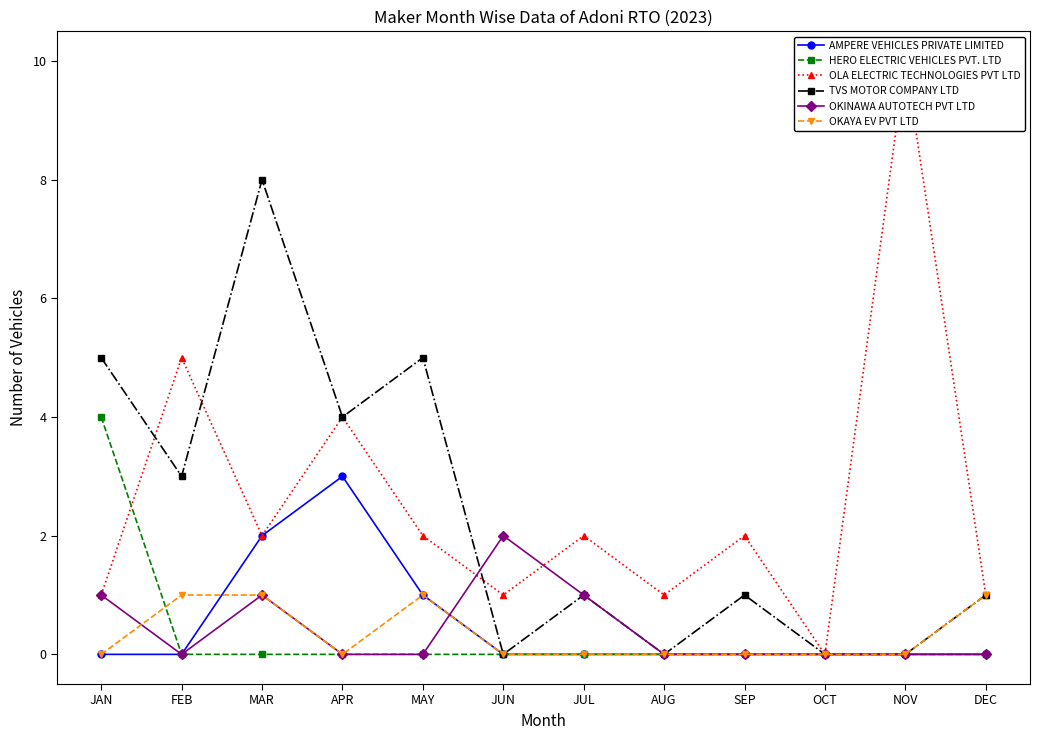

Reading left to right, extract all data points from this chart.

AMPERE VEHICLES PRIVATE LIMITED: JAN=0	FEB=0	MAR=2	APR=3	MAY=1	JUN=0	JUL=0	AUG=0	SEP=0	OCT=0	NOV=0	DEC=0
HERO ELECTRIC VEHICLES PVT. LTD: JAN=4	FEB=0	MAR=0	APR=0	MAY=0	JUN=0	JUL=0	AUG=0	SEP=0	OCT=0	NOV=0	DEC=0
OLA ELECTRIC TECHNOLOGIES PVT LTD: JAN=1	FEB=5	MAR=2	APR=4	MAY=2	JUN=1	JUL=2	AUG=1	SEP=2	OCT=0	NOV=10	DEC=1
TVS MOTOR COMPANY LTD: JAN=5	FEB=3	MAR=8	APR=4	MAY=5	JUN=0	JUL=1	AUG=0	SEP=1	OCT=0	NOV=0	DEC=1
OKINAWA AUTOTECH PVT LTD: JAN=1	FEB=0	MAR=1	APR=0	MAY=0	JUN=2	JUL=1	AUG=0	SEP=0	OCT=0	NOV=0	DEC=0
OKAYA EV PVT LTD: JAN=0	FEB=1	MAR=1	APR=0	MAY=1	JUN=0	JUL=0	AUG=0	SEP=0	OCT=0	NOV=0	DEC=1